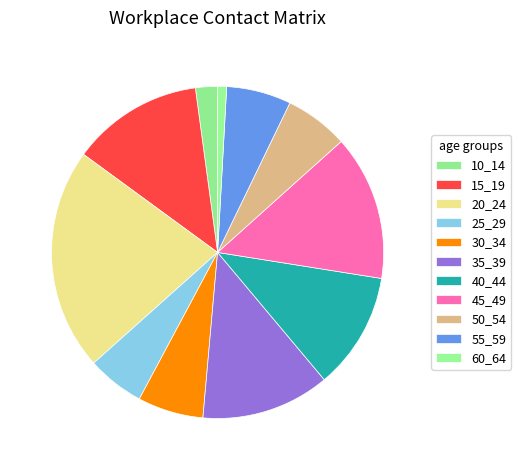

How many segments does this pie chart have?

11